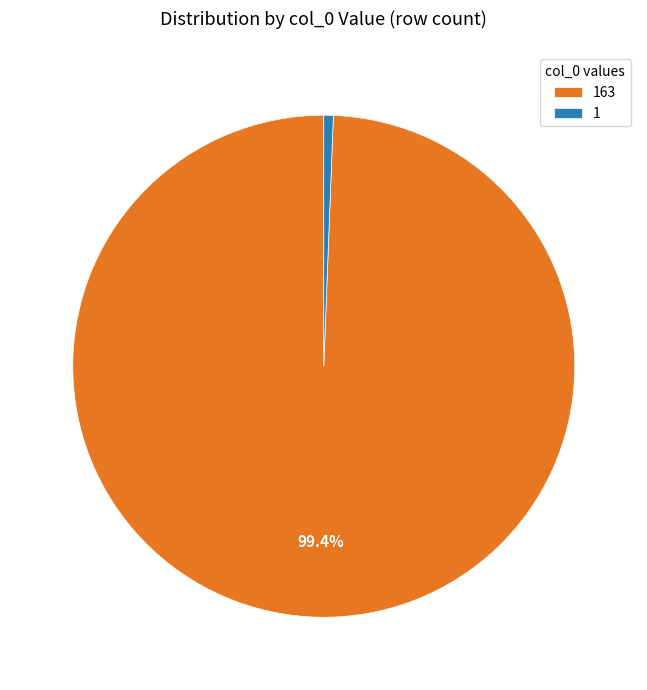

Approximately how many times larger is the value at 163 compared to 1?

163.0